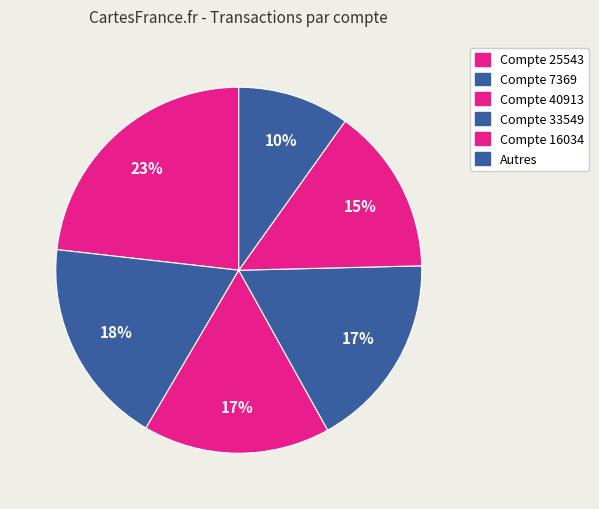

Which category has the biggest portion of the pie?

25543